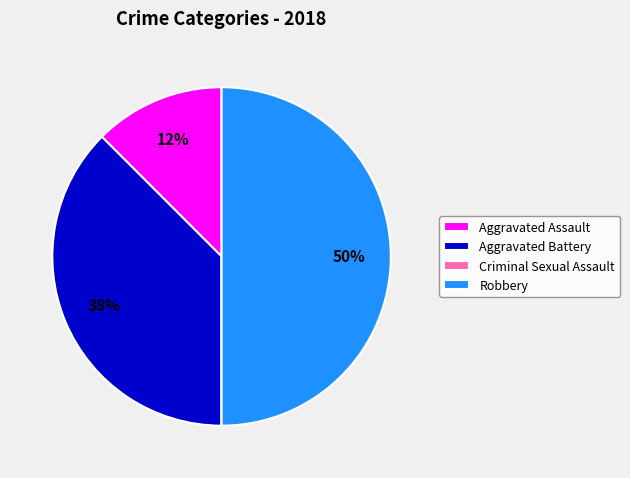

Does Aggravated Battery account for over 50% of the chart?

No